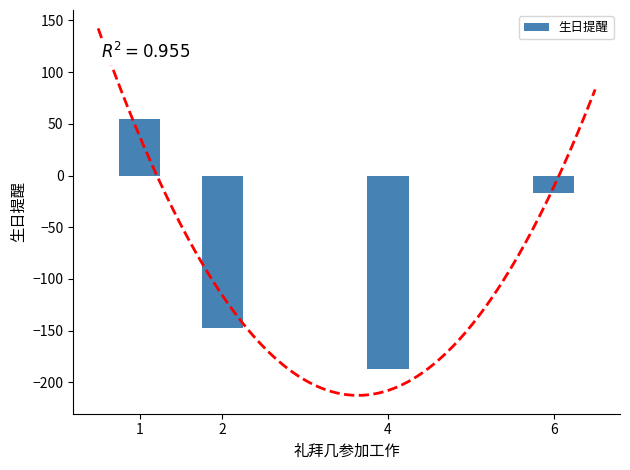

How many distinct data groups are displayed?

1